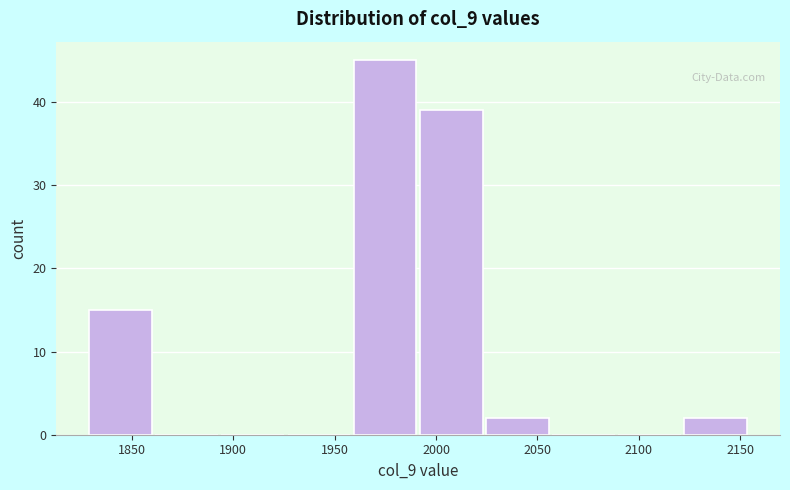

Reading left to right, transcribe this chart: for each bar, give the range it covers on the x-axis and its height. Neither the bar edges nor the heights are printed on the chart, so give them approximately, as read against the axes.

1830 to 1860: 15
1860 to 1895: 0
1895 to 1925: 0
1925 to 1960: 0
1960 to 1990: 45
1990 to 2025: 39
2025 to 2055: 2
2055 to 2090: 0
2090 to 2120: 0
2120 to 2155: 2